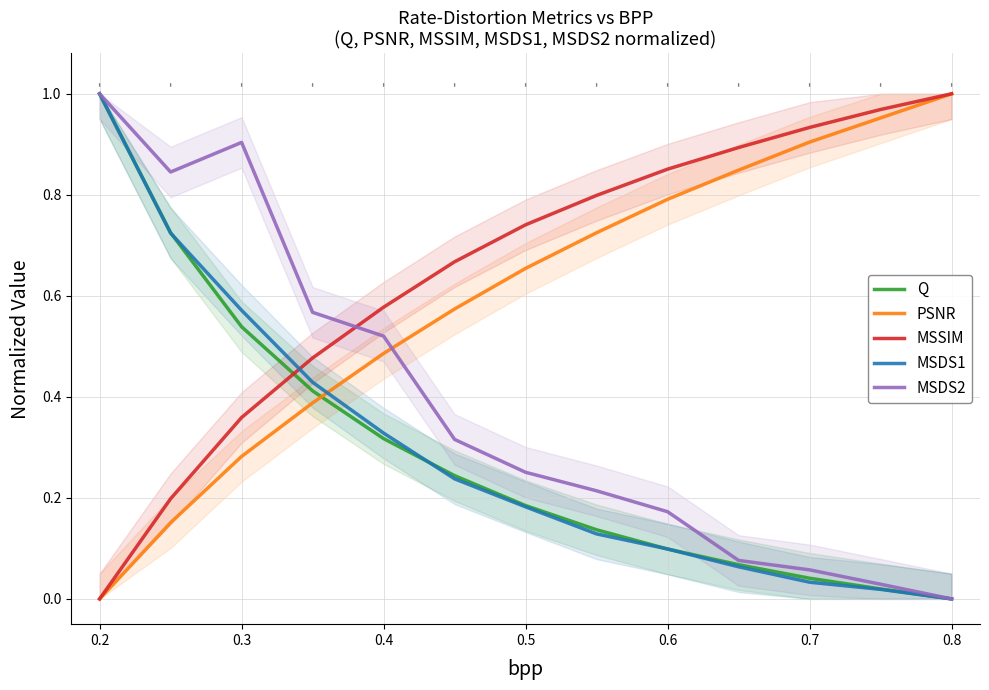

Is it true that MSDS2 equals 0.2 at 0.3?

False